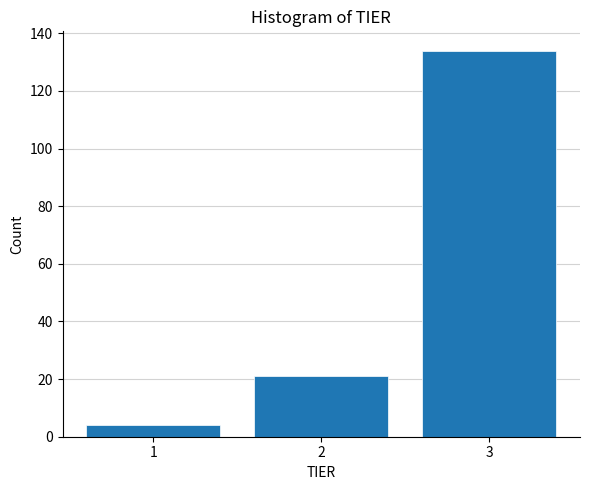

Reading left to right, transcribe this chart: for each bar, give the range it covers on the x-axis and its height. The values are not printed on the chart, so give them approximately, as read against the axis.

0.5 to 1.5: 4
1.5 to 2.5: 22
2.5 to 3.5: 134